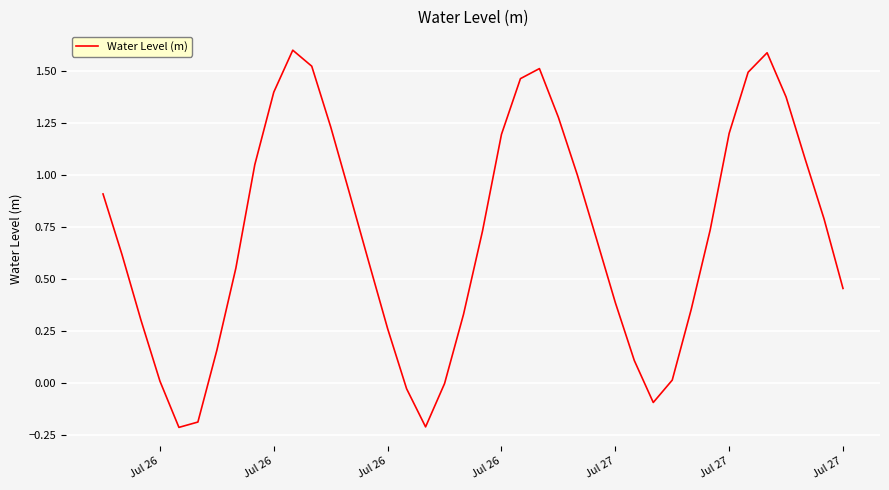

What is the greatest value displayed?

1.6